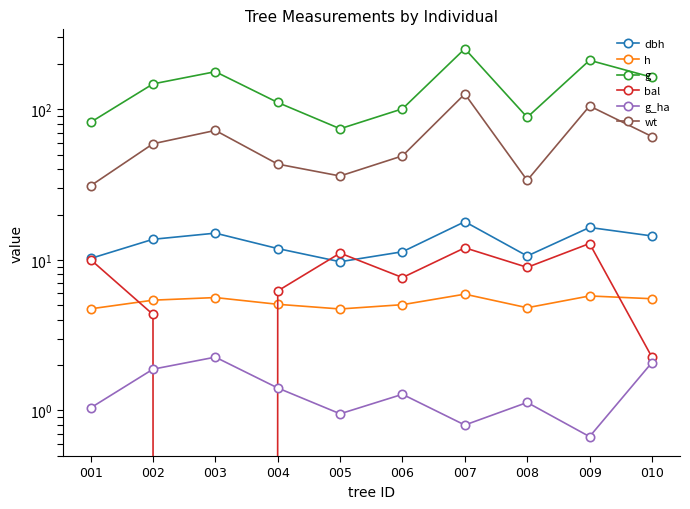

What is the sum of the g_ha values at 008 and 003?

3.4